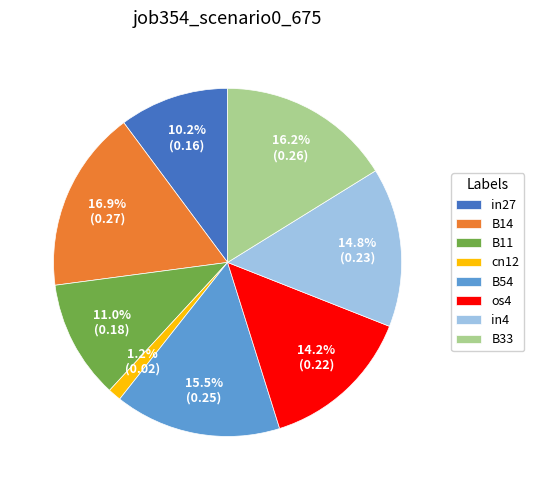

What is the largest slice in the pie chart?

B14